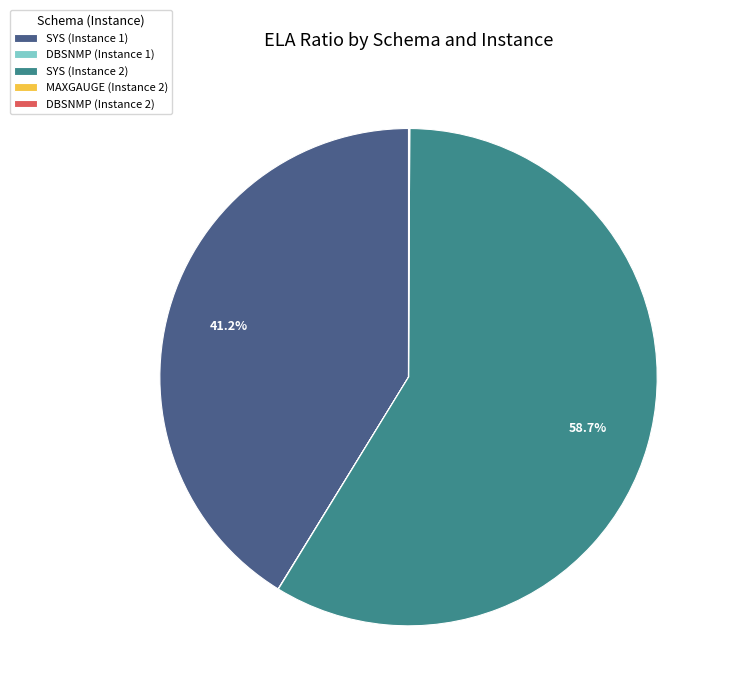

Which slice is the largest?

SYS (Instance 2)